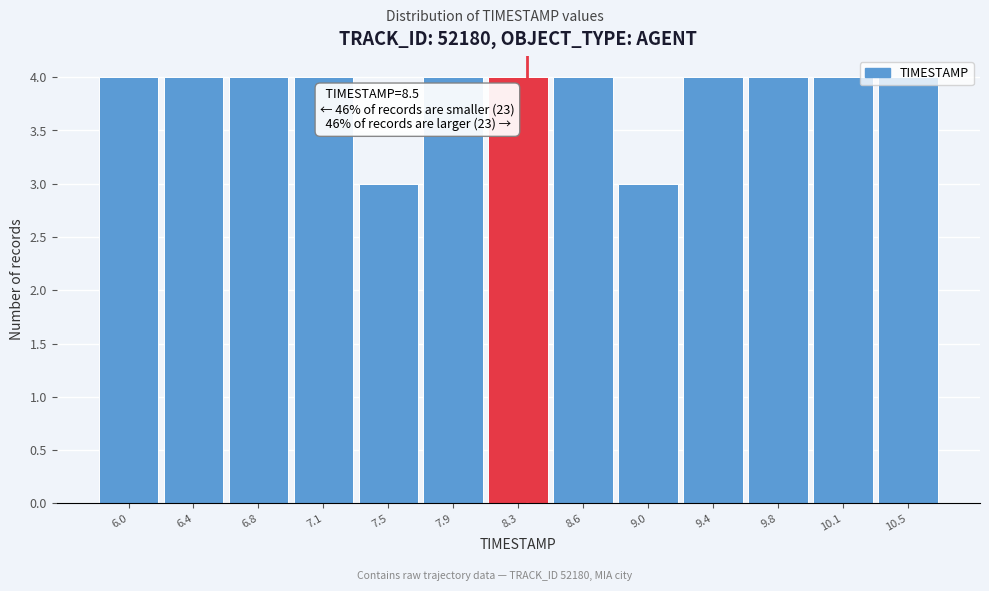

The chart shows a value of 4 at 7.9. True or false?

True